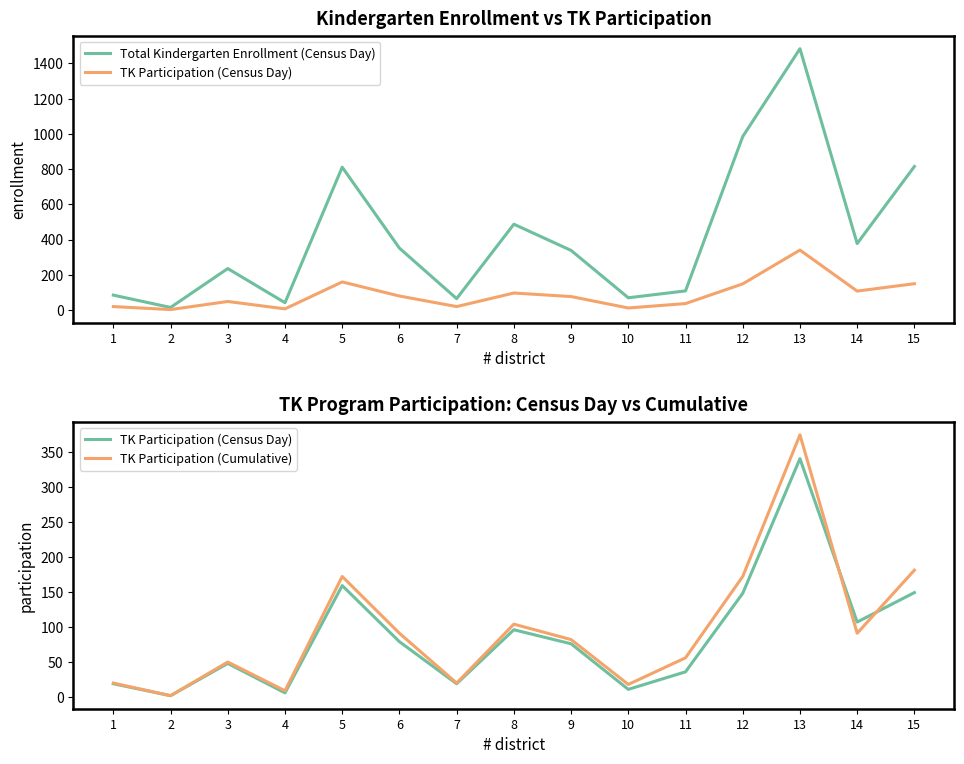

Where is TK Participation (Census Day) nearest to the value 171?

5